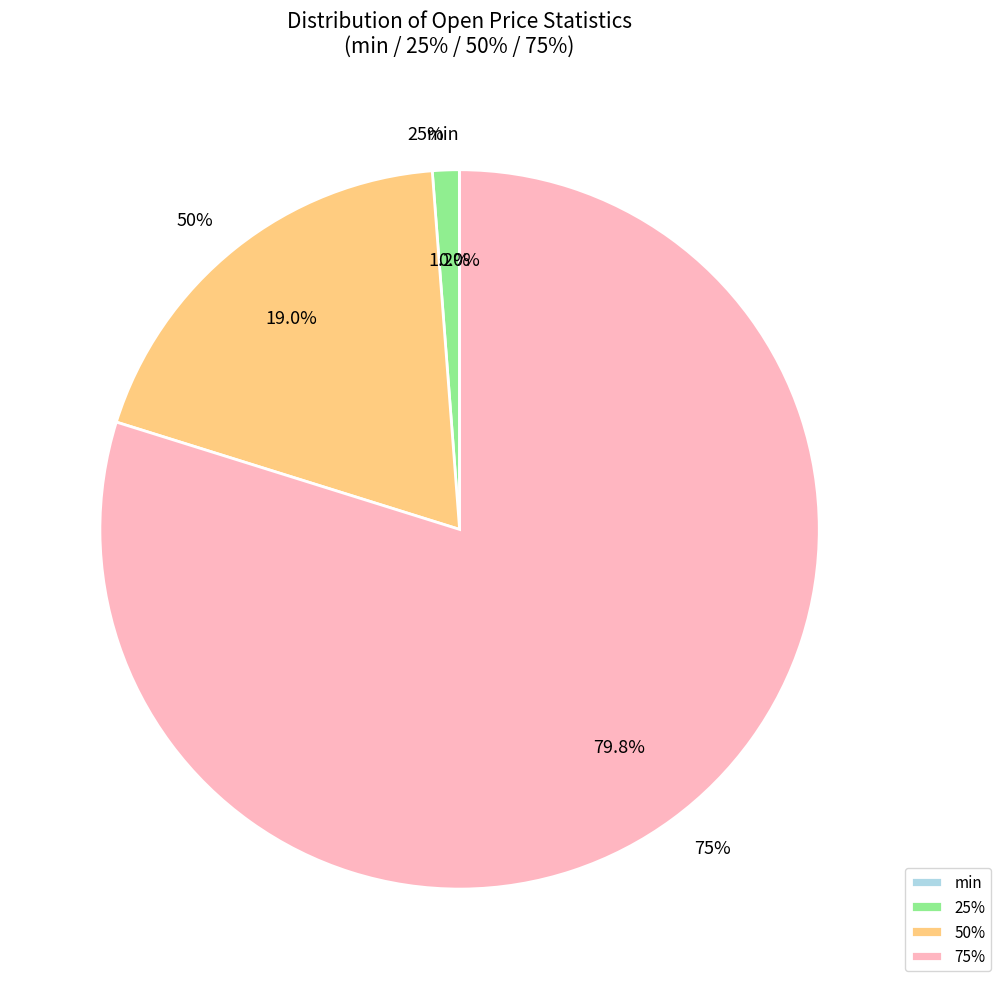

Rank the categories by value from highest to lowest.

75%, 50%, 25%, min